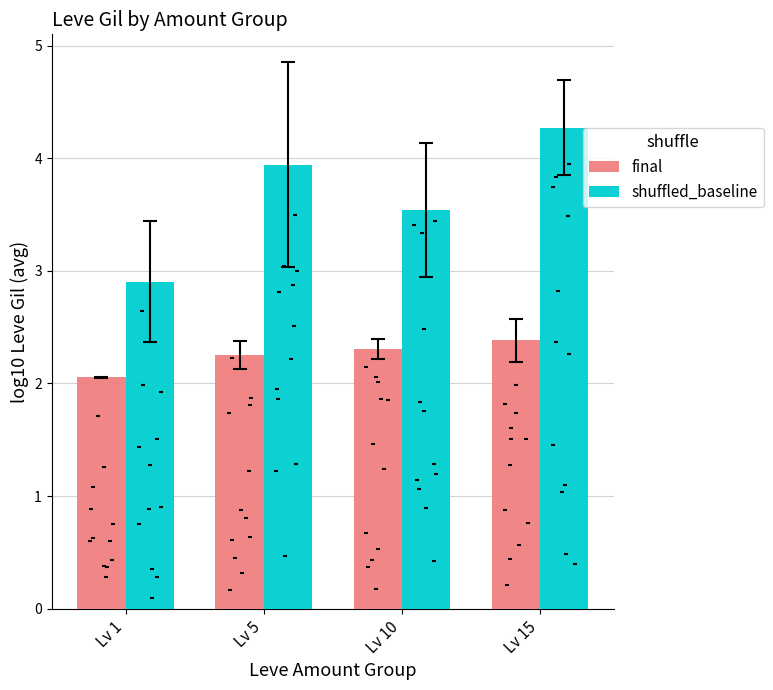

At which category is the sum across all series the highest?

Lv 15